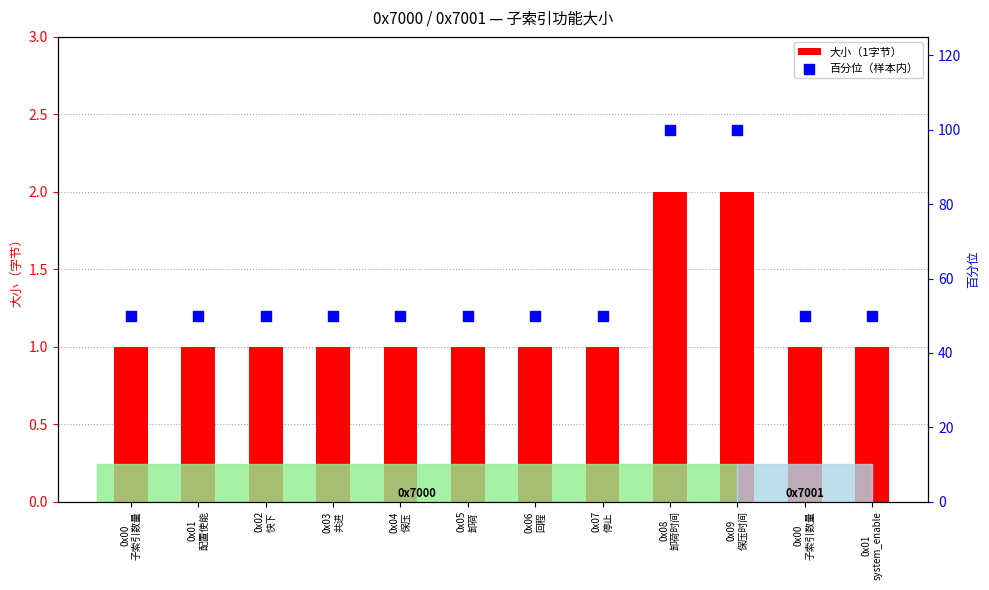

At how many categories does at least one series exceed 41?

12